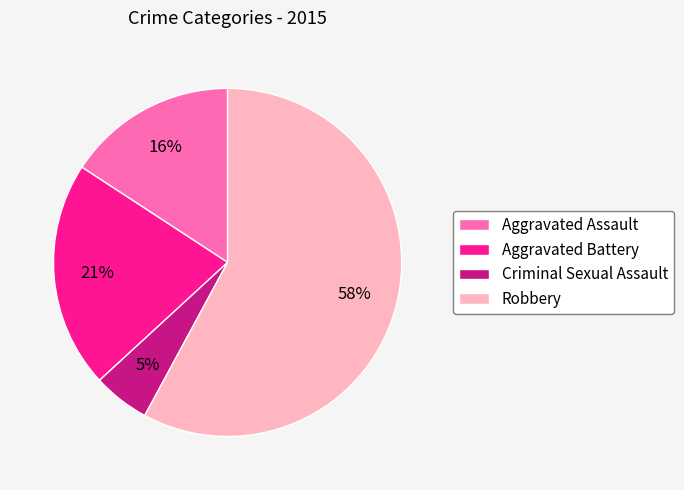

True or false: Criminal Sexual Assault accounts for 5% of the total.

True